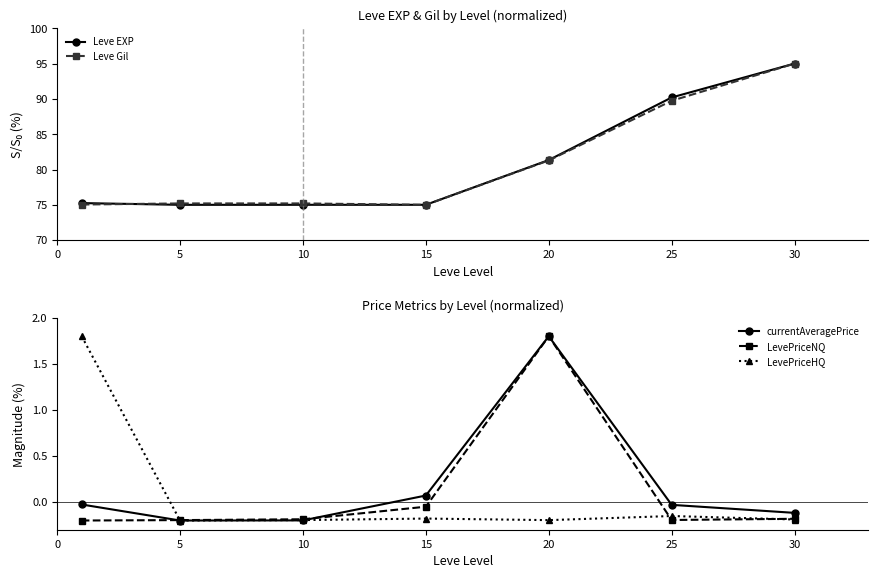

Which series ends up on top after the final intersection of LevePriceNQ and currentAveragePrice?

currentAveragePrice